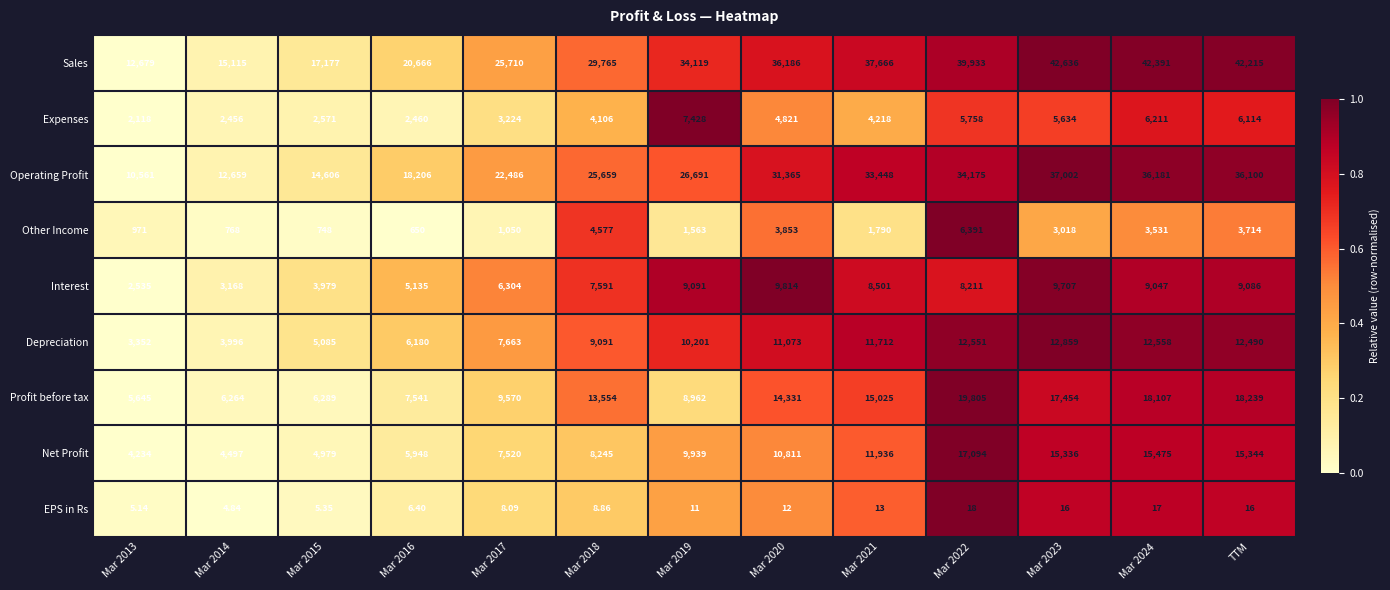

Rank the series by their maximum value, from lowest to highest.

EPS in Rs, Other Income, Expenses, Interest, Depreciation, Net Profit, Profit before tax, Operating Profit, Sales